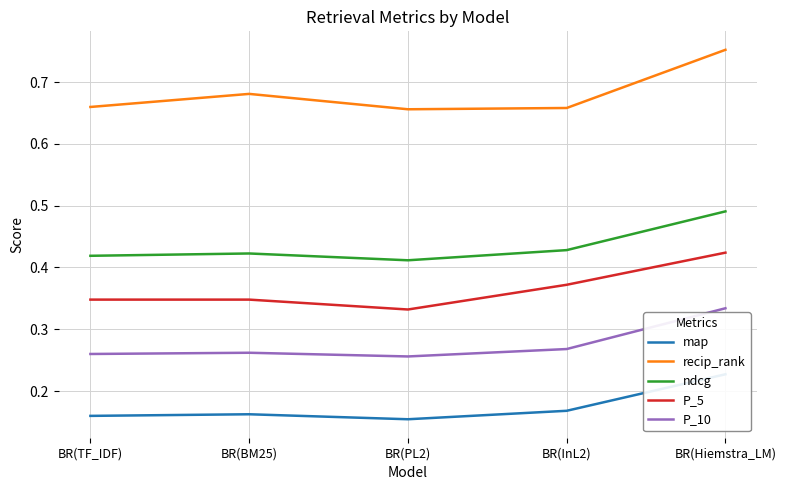

What is the label of the 5th point from the left?

BR(Hiemstra_LM)